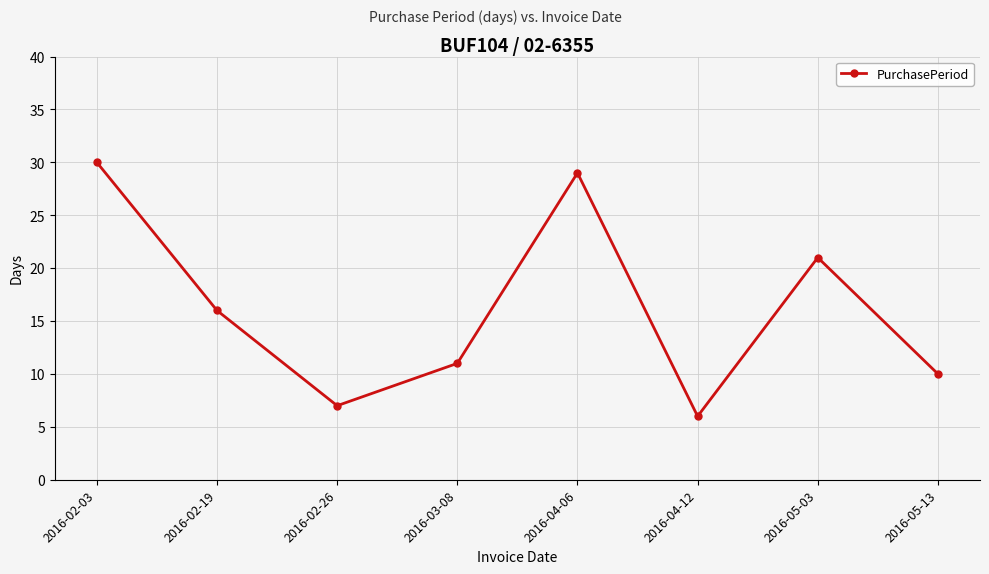

Does the chart have visible grid lines?

Yes